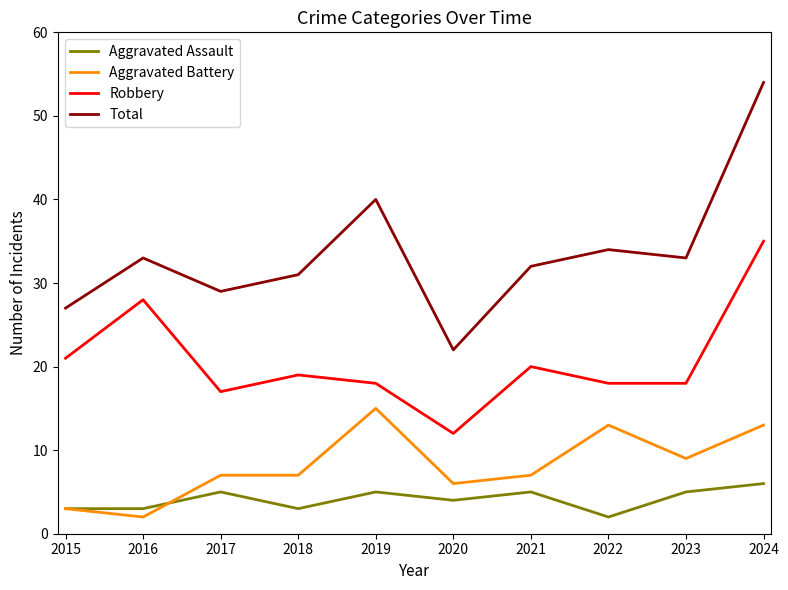

True or false: Robbery and Total intersect in this chart.

False